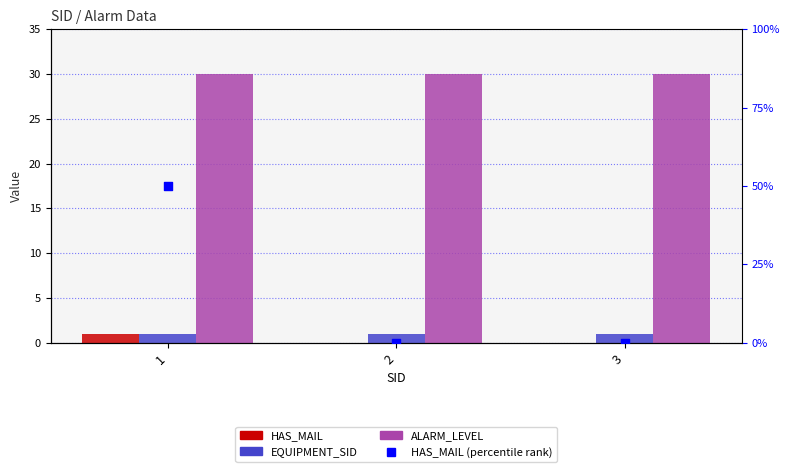

Which series reaches the minimum Y coordinate?

HAS_MAIL